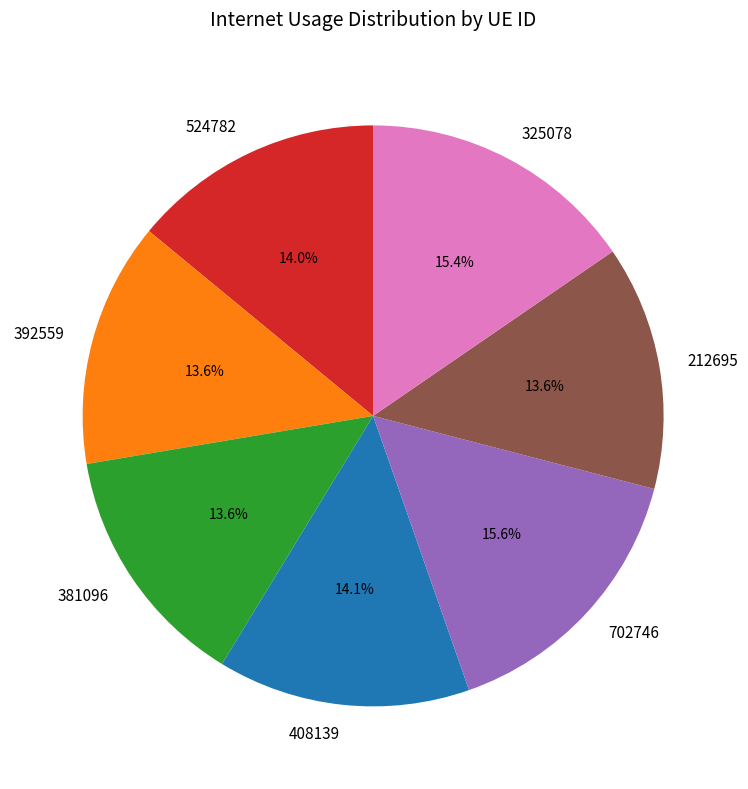

Is there any slice that represents more than half of the pie?

No